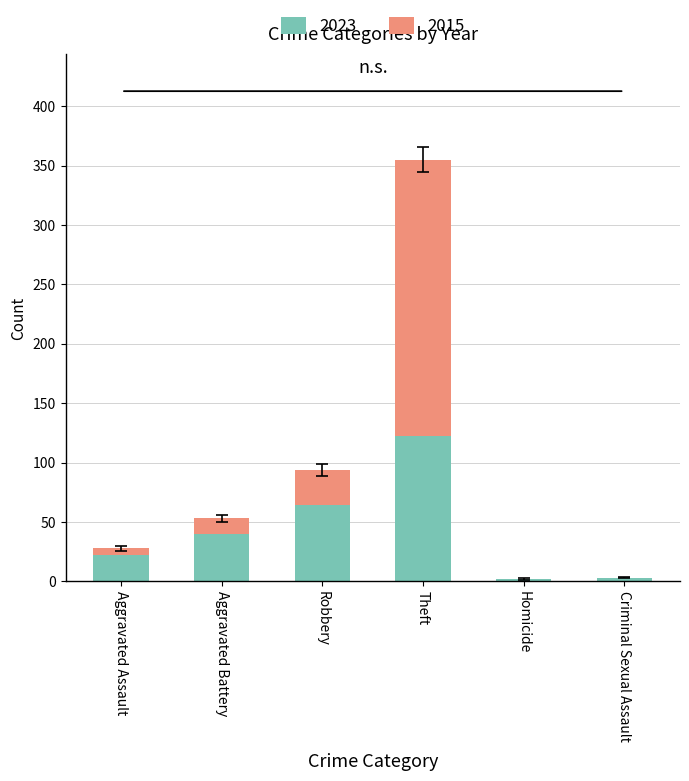

Which category has the highest value in the 2023 series?

Theft